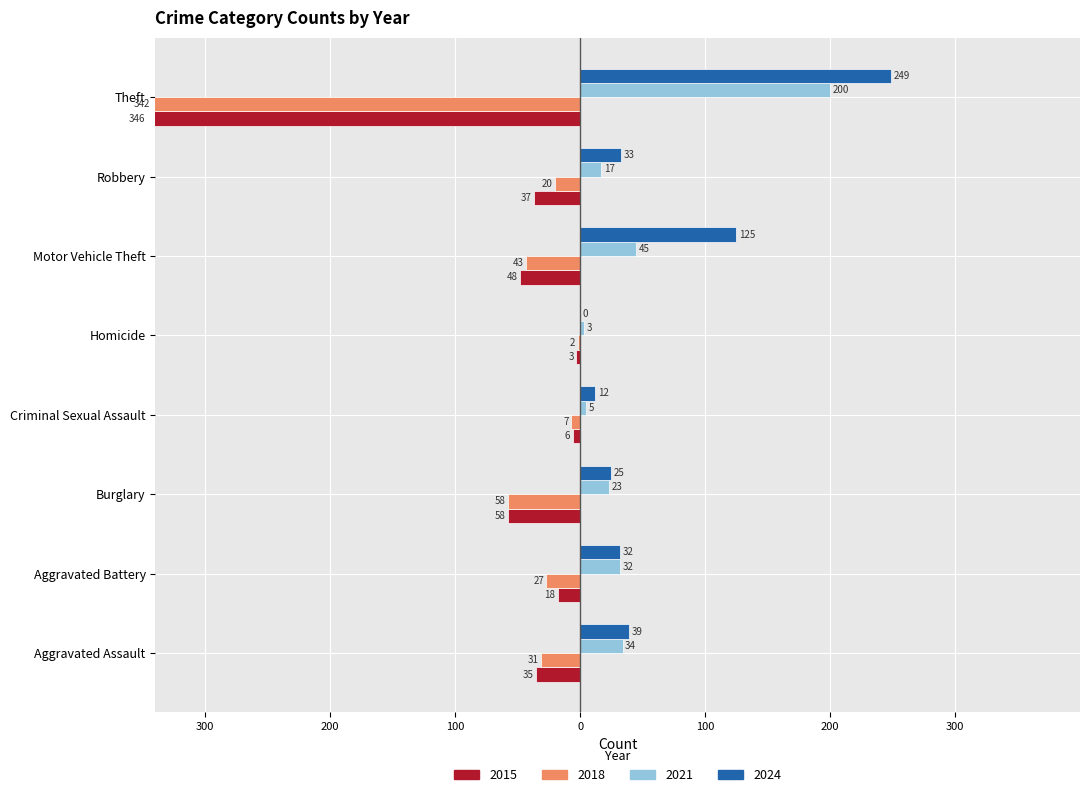

Reading left to right, extract all data points from this chart.

2015: Aggravated Assault=-35	Aggravated Battery=-18	Burglary=-58	Criminal Sexual Assault=-6	Homicide=-3	Motor Vehicle Theft=-48	Robbery=-37	Theft=-346
2018: Aggravated Assault=-31	Aggravated Battery=-27	Burglary=-58	Criminal Sexual Assault=-7	Homicide=-2	Motor Vehicle Theft=-43	Robbery=-20	Theft=-342
2021: Aggravated Assault=34	Aggravated Battery=32	Burglary=23	Criminal Sexual Assault=5	Homicide=3	Motor Vehicle Theft=45	Robbery=17	Theft=200
2024: Aggravated Assault=39	Aggravated Battery=32	Burglary=25	Criminal Sexual Assault=12	Homicide=0	Motor Vehicle Theft=125	Robbery=33	Theft=249